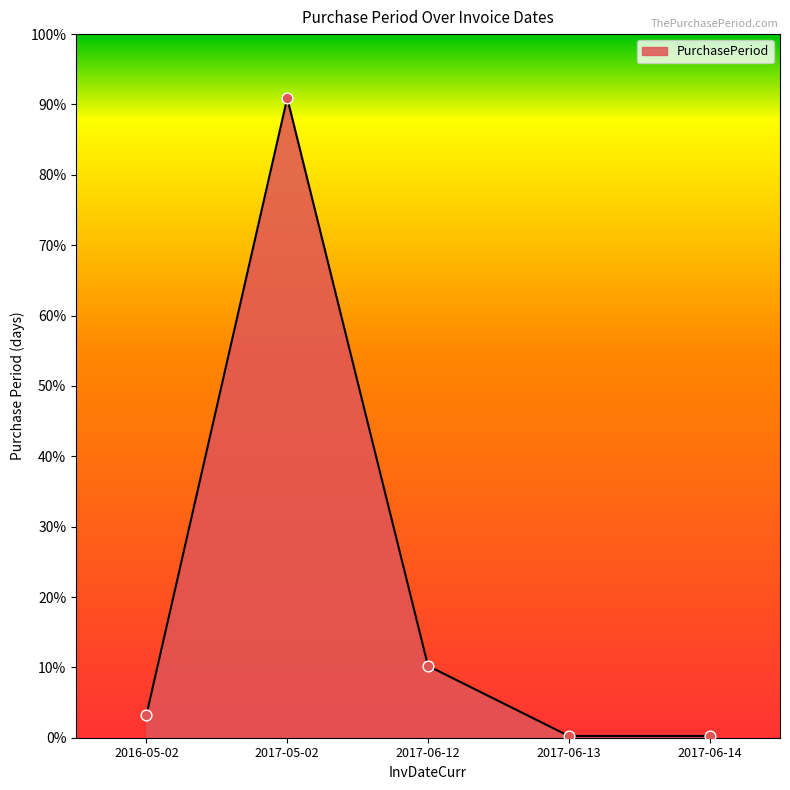

Between 2017-06-14 and 2017-05-02, which is larger?

2017-05-02